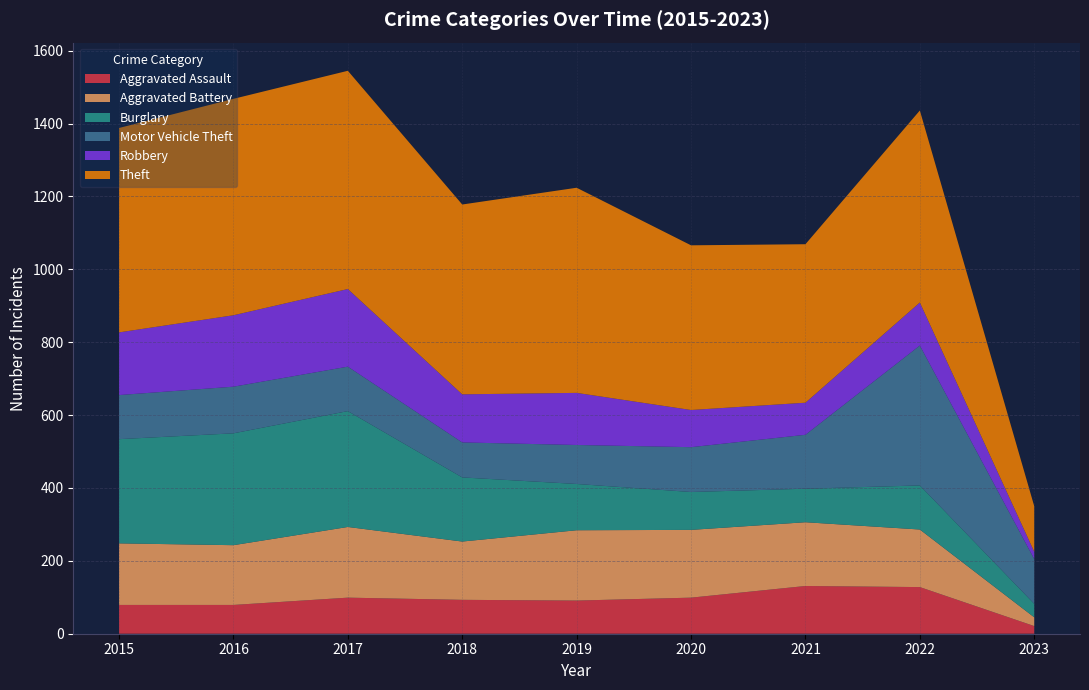

Reading left to right, extract all data points from this chart.

Aggravated Assault: 79	79	99	93	91	99	131	128	21
Aggravated Battery: 169	164	194	160	193	186	175	158	24
Burglary: 286	307	318	176	127	104	92	121	37
Motor Vehicle Theft: 121	128	122	96	107	123	148	384	123
Robbery: 172	196	213	132	143	102	88	118	20
Theft: 561	594	599	521	563	452	435	527	125